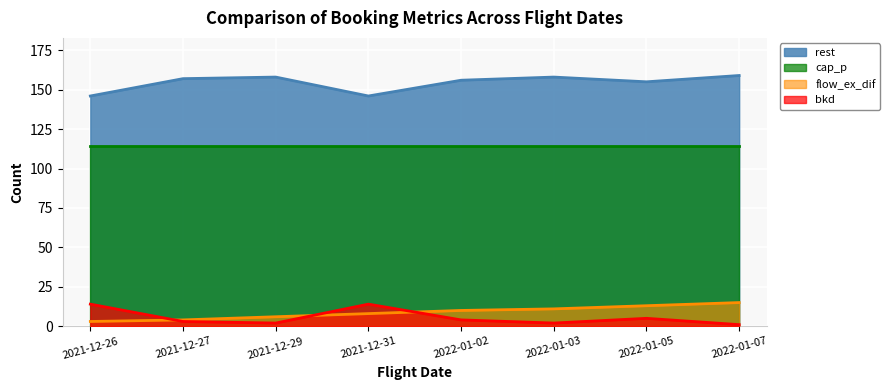

True or false: rest and bkd cross at least once.

False